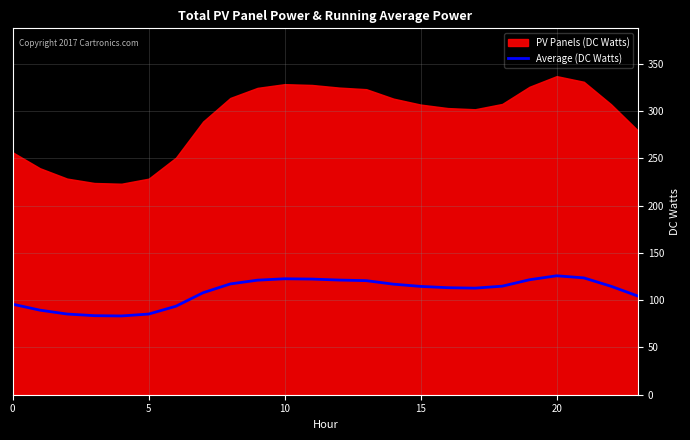

The Average (DC Watts) series shows 73.6 at 15. True or false?

False